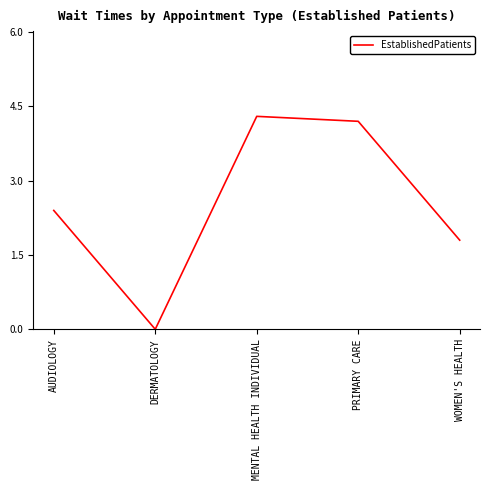

Reading left to right, transcribe all the data shown in this chart.

AUDIOLOGY=2.4	DERMATOLOGY=0.0	MENTAL HEALTH INDIVIDUAL=4.3	PRIMARY CARE=4.2	WOMEN'S HEALTH=1.8